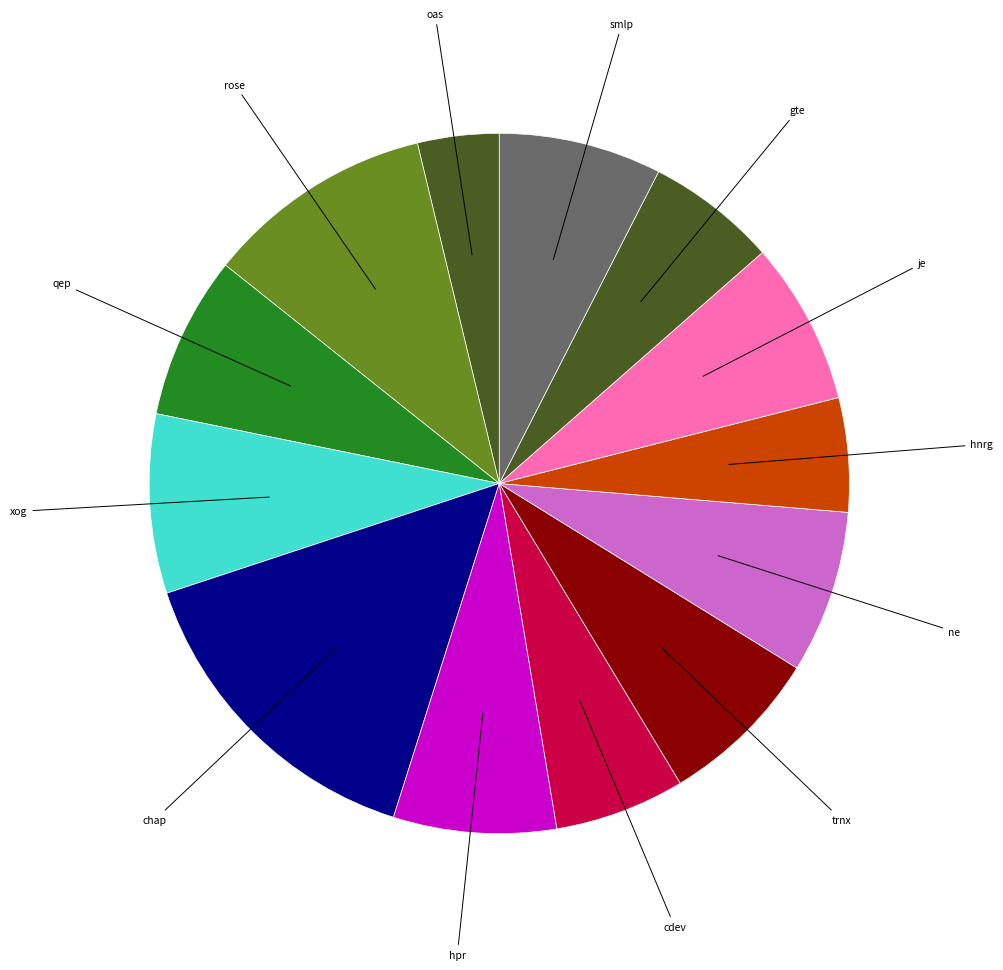

Count the number of slices in the pie.

13